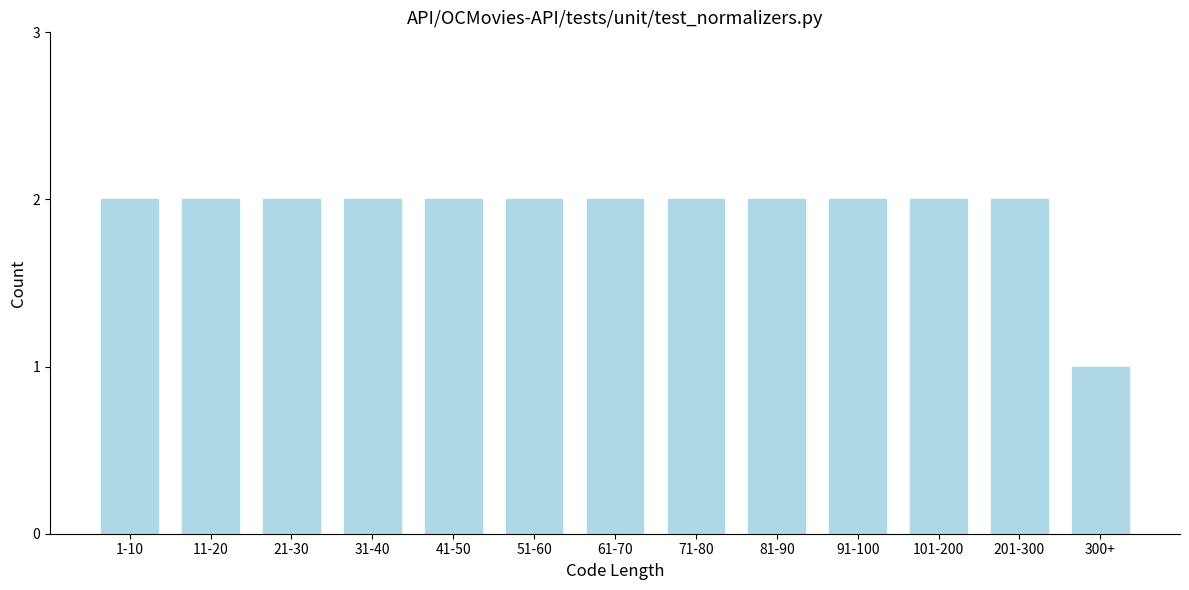

Reading right to left, what are all the values shown in this chart?

300+=1	201-300=2	101-200=2	91-100=2	81-90=2	71-80=2	61-70=2	51-60=2	41-50=2	31-40=2	21-30=2	11-20=2	1-10=2